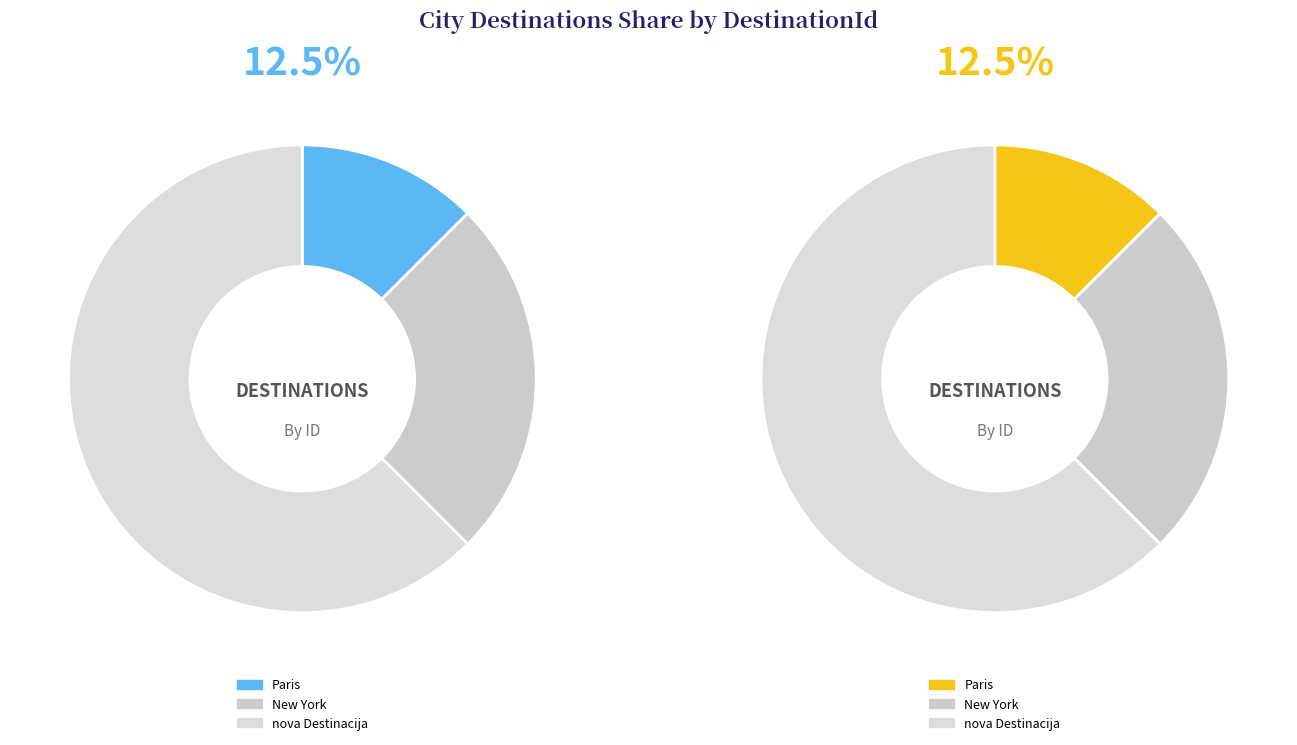

Which has a higher value, Paris or nova Destinacija?

nova Destinacija